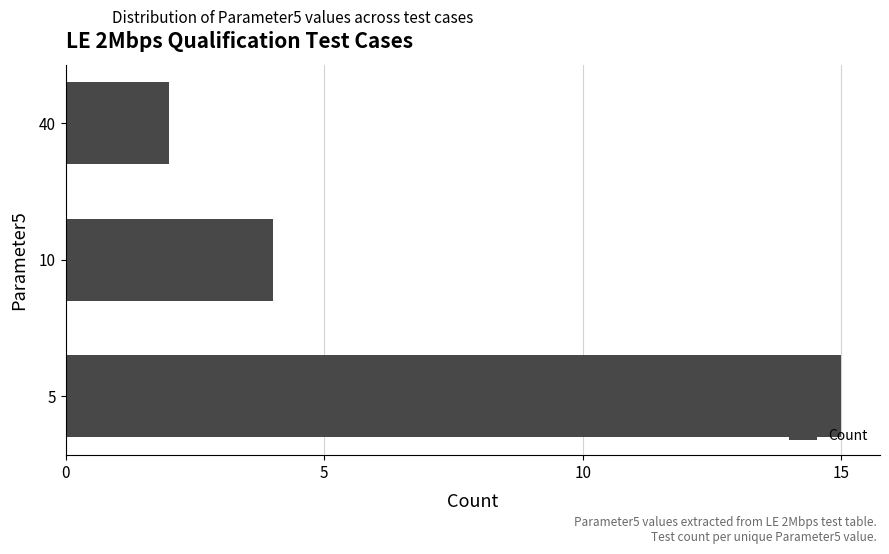

Rank the categories by value from highest to lowest.

5, 10, 40